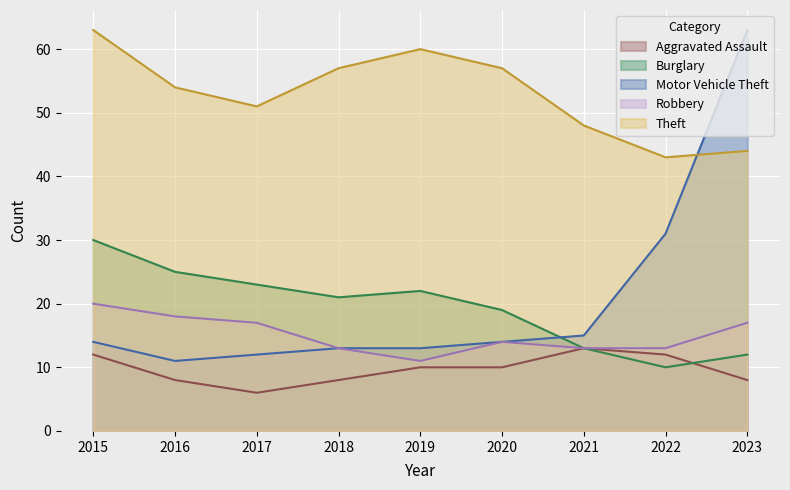

Which series has the widest spread of values?

Motor Vehicle Theft